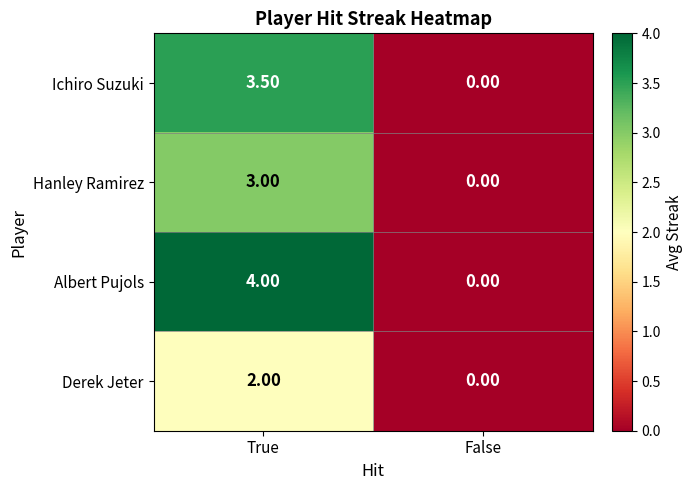

What is the maximum value shown in the chart?

4.0